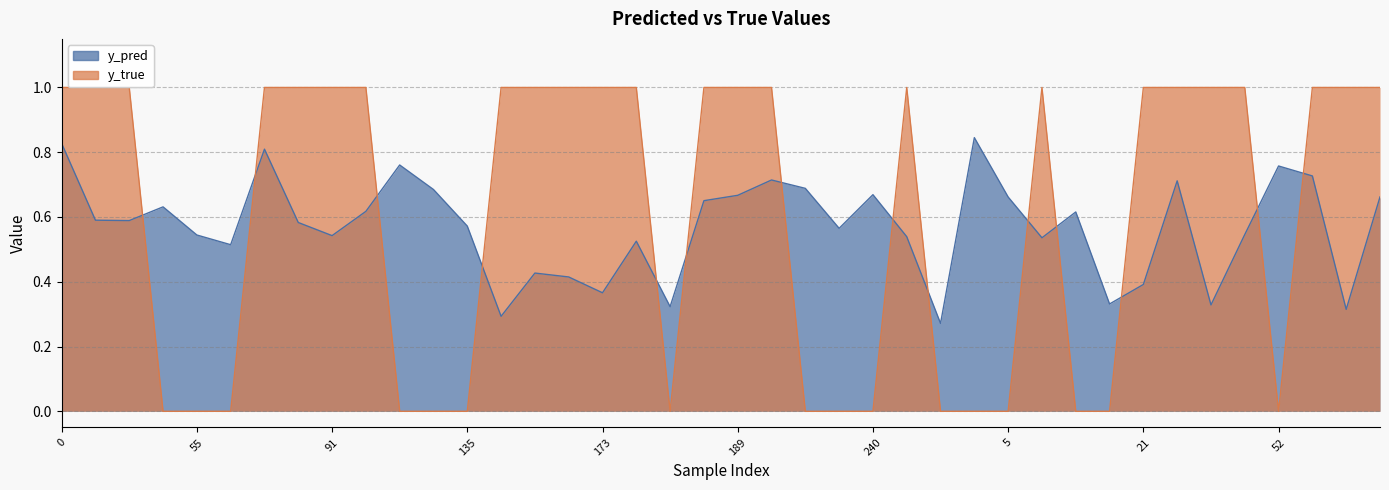

After their last crossing, which series has the higher values: y_pred or y_true?

y_true